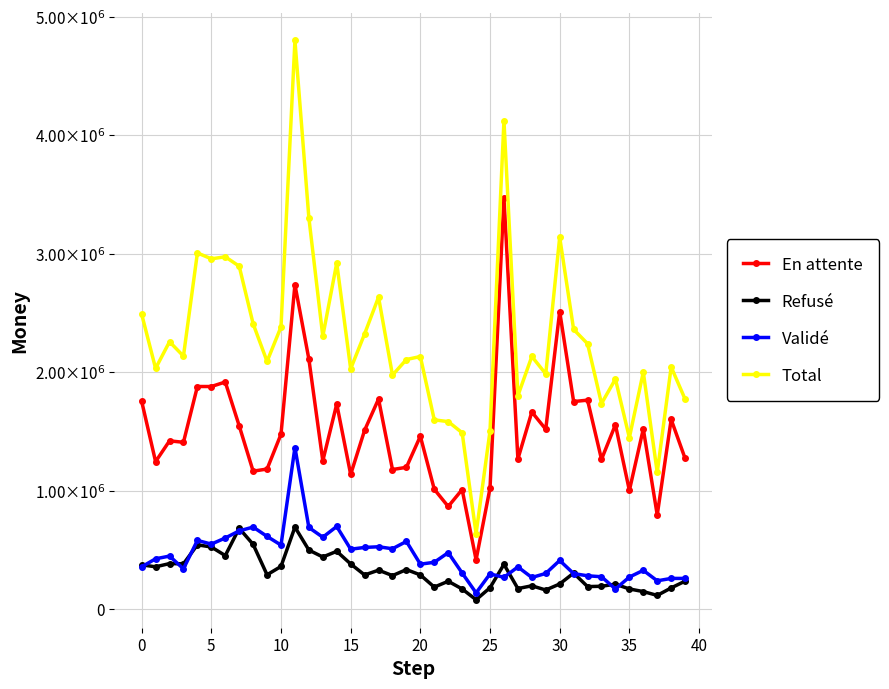

Does the chart display data point markers on the line(s)?

Yes